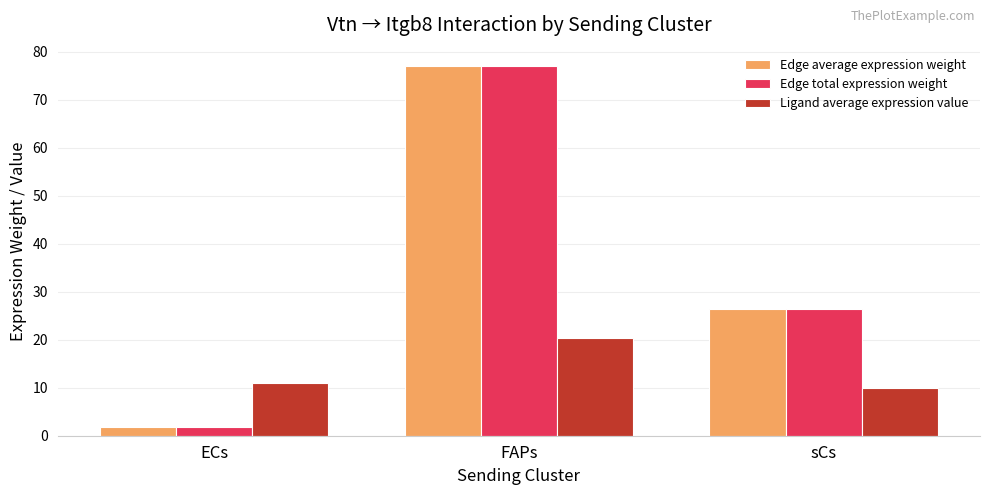

What is the label of the 3rd bar from the right?

ECs